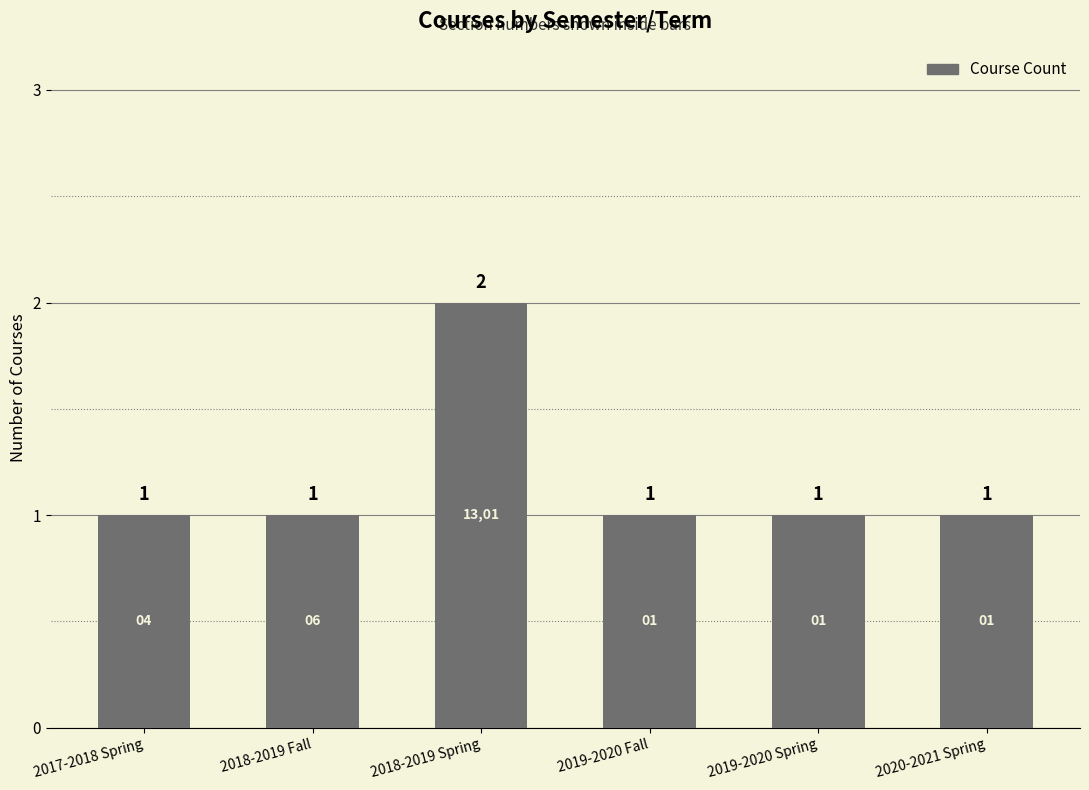

The chart shows a value of 2 at 2018-2019 Spring. True or false?

True